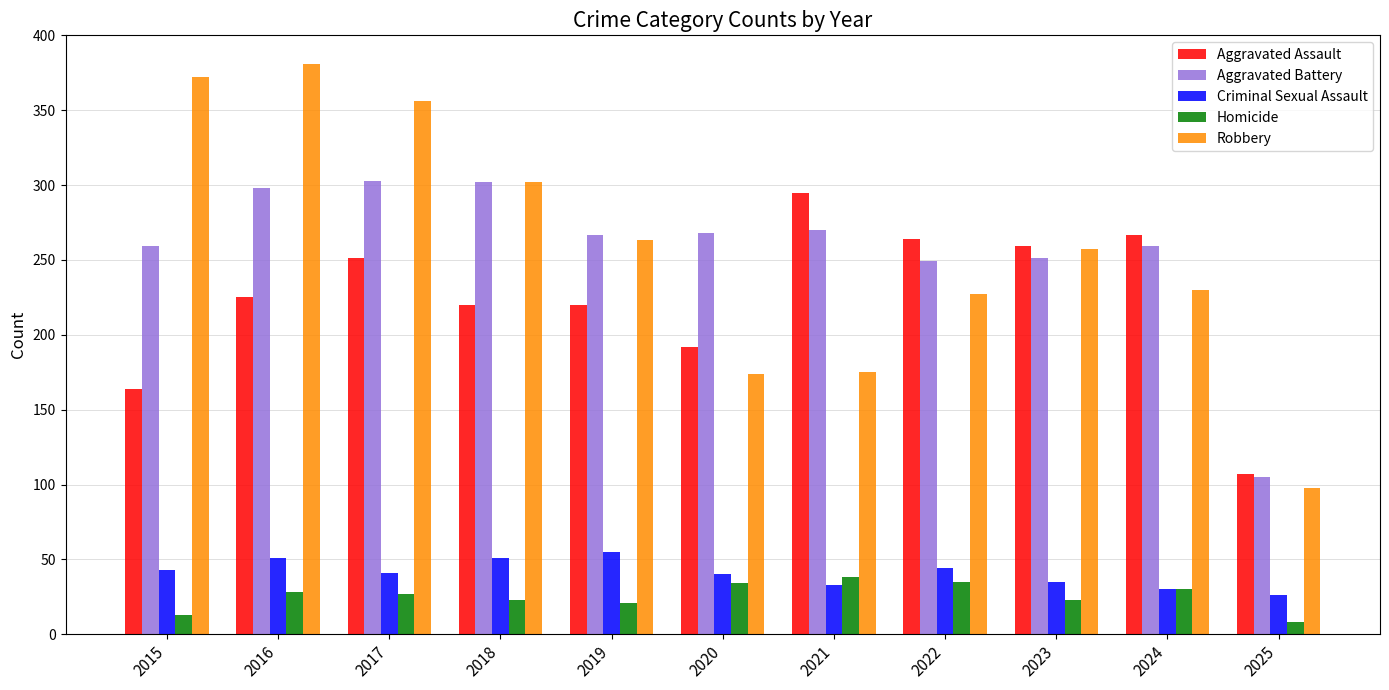

Is the value of Aggravated Assault at 2022 greater than the value of Aggravated Battery at 2024?

Yes